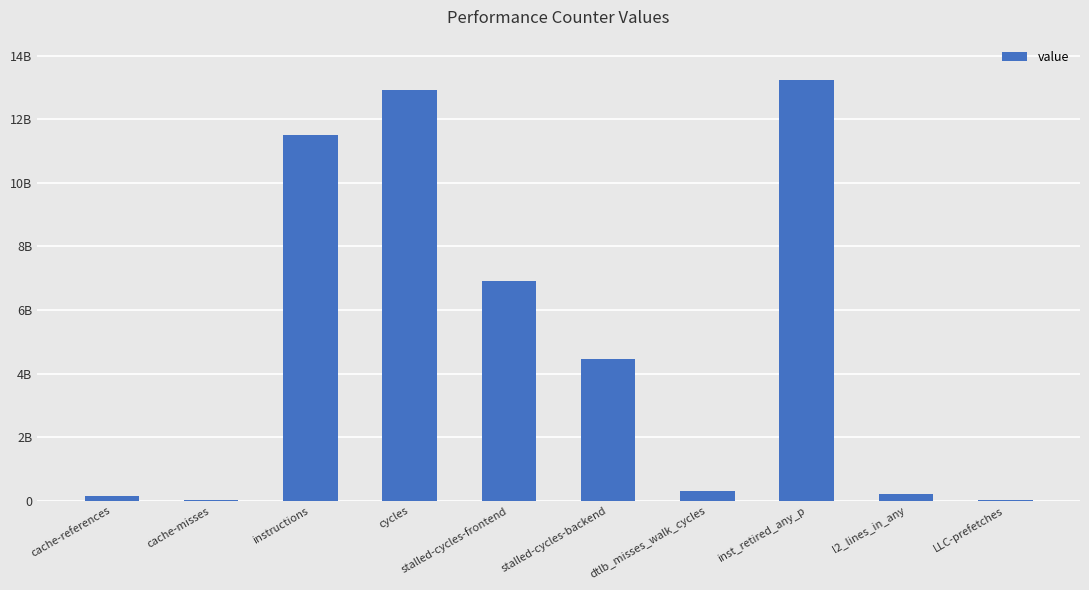

Reading left to right, list all the values displayed in this chart.

cache-references=146142276	cache-misses=11552009	instructions=11504219577	cycles=12919707339	stalled-cycles-frontend=6914973356	stalled-cycles-backend=4460511751	dtlb_misses_walk_cycles=319067464	inst_retired_any_p=13227193493	l2_lines_in_any=206273243	LLC-prefetches=22188341